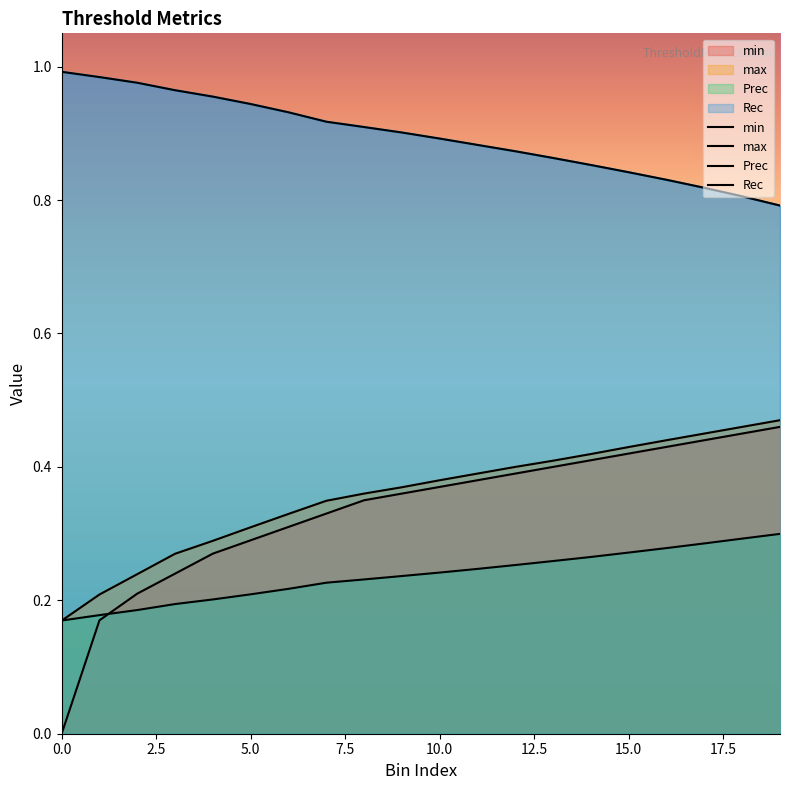

Read the min value at 18.

0.5